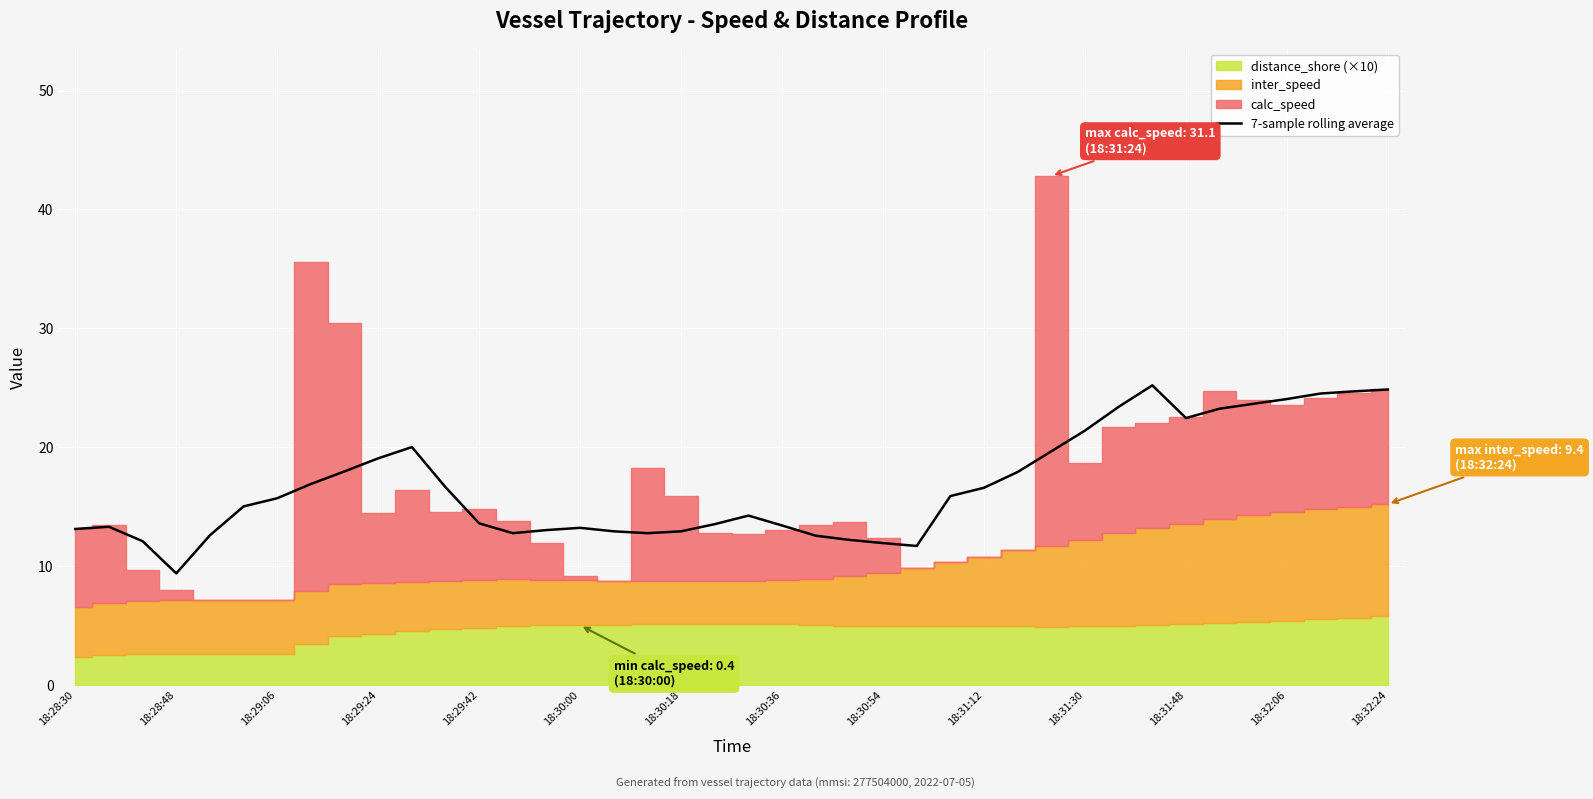

What is the highest value of the 7-sample rolling average series?

25.2